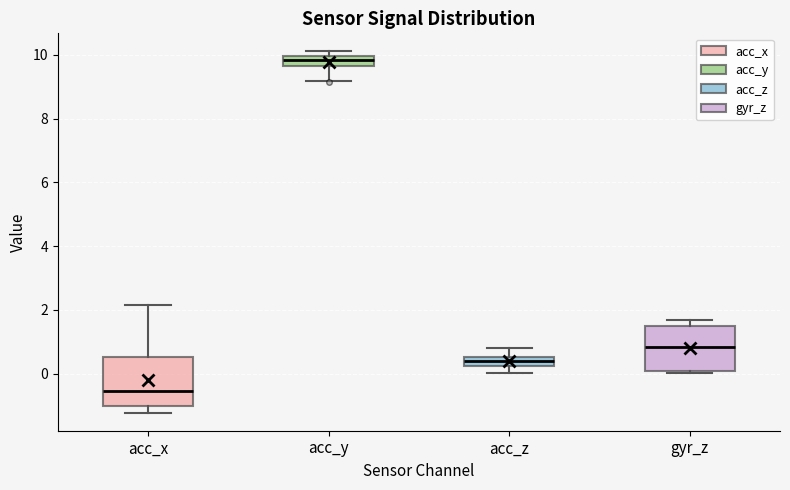

Which box has the highest median line?

acc_y